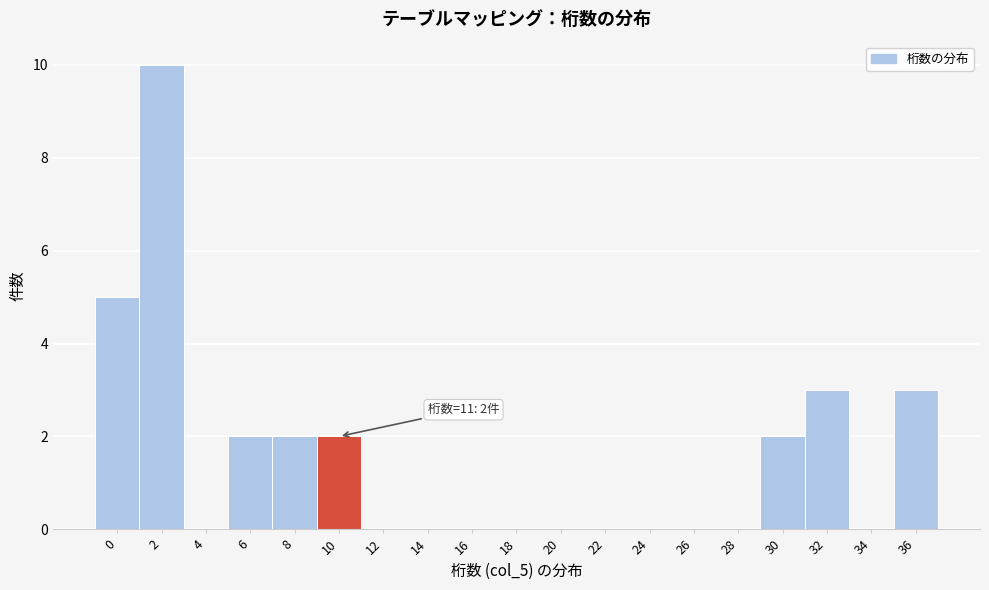

Reading left to right, extract all data points from this chart.

0=5	2=10	4=0	6=2	8=2	10=2	12=0	14=0	16=0	18=0	20=0	22=0	24=0	26=0	28=0	30=2	32=3	34=0	36=3